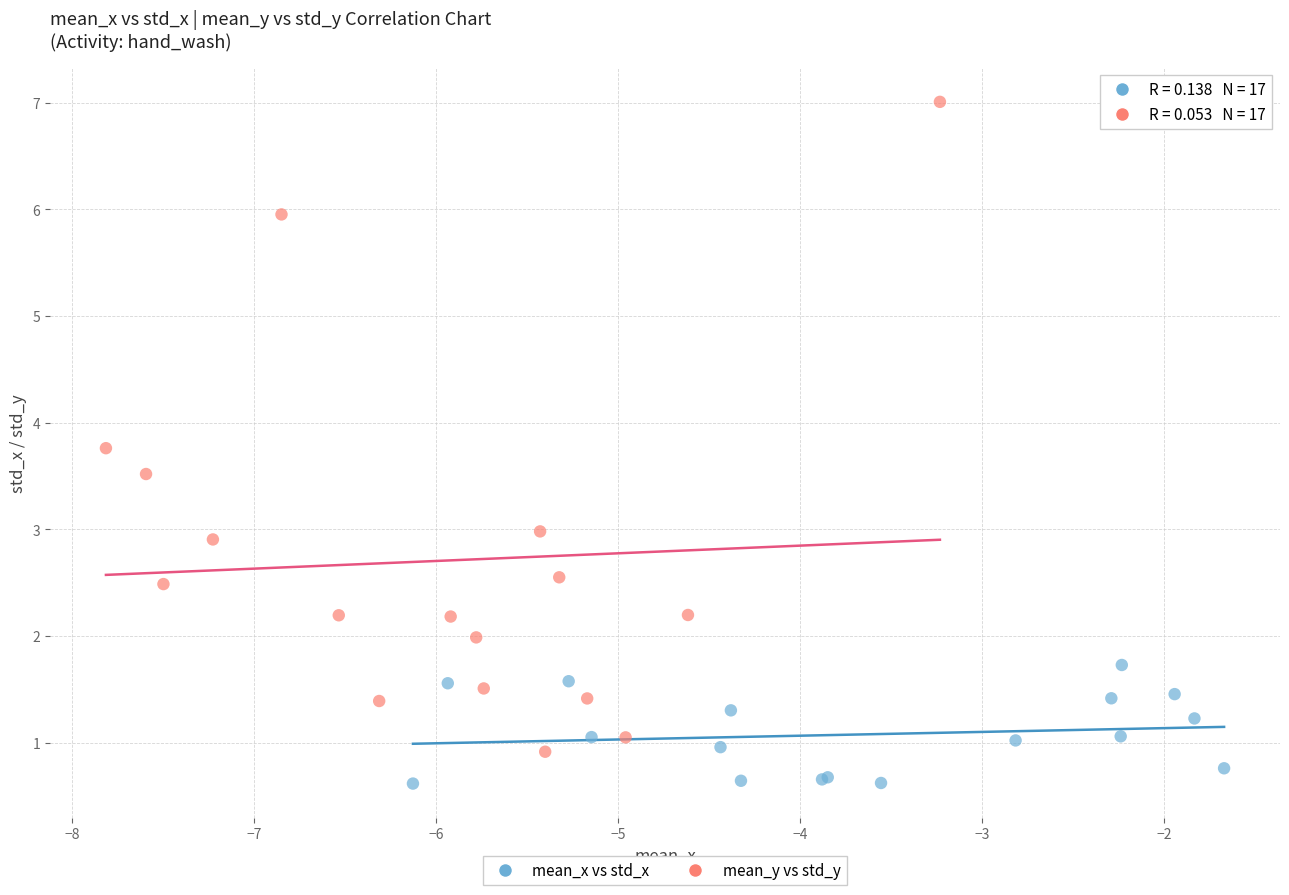

Which series reaches the minimum Y coordinate?

mean_x vs std_x